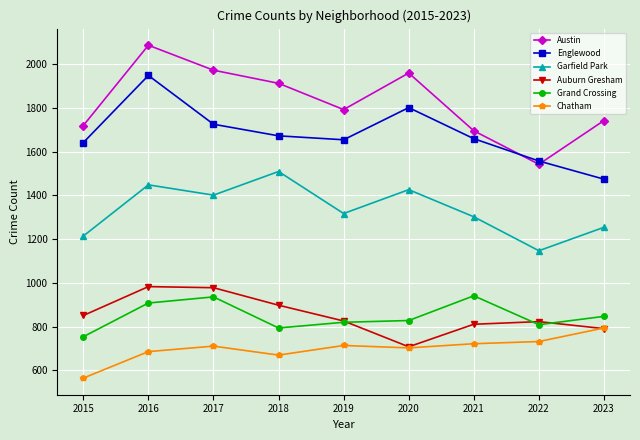

Does the chart display data point markers on the line(s)?

Yes